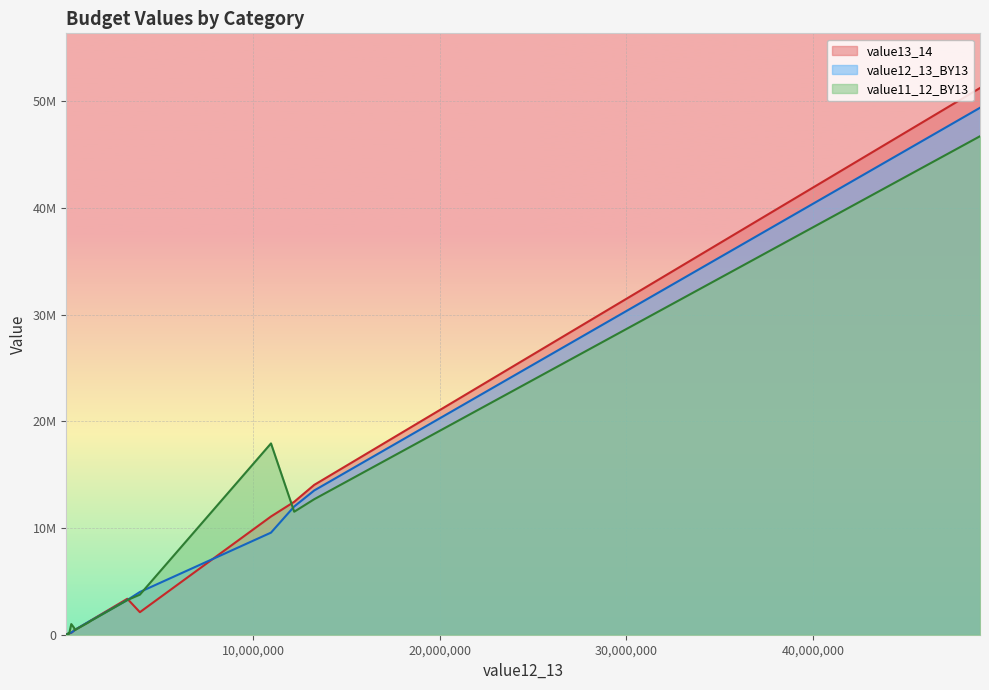

Reading left to right, extract all data points from this chart.

value13_14: 178439	3678	24737	51233846	14040015	2112164	1408969	1237636	1282683	11079773	122417	12456587	12313	388804	124690	450833	55433	3368725	14411	176225
value12_13_BY13: 194645	23973	5175	49381315	13518198	4004692	1388895	1263805	1264969	9567238	154975	12017200	13050	384541	125246	433555	43808	3253851	15945	126549
value11_12_BY13: 996284	11532	3248	46714292	12697804	3755800	1363132	1204967	1242603	17927627	172318	11525172	11892	639769	119301	427785	40191	3249063	16360	105924